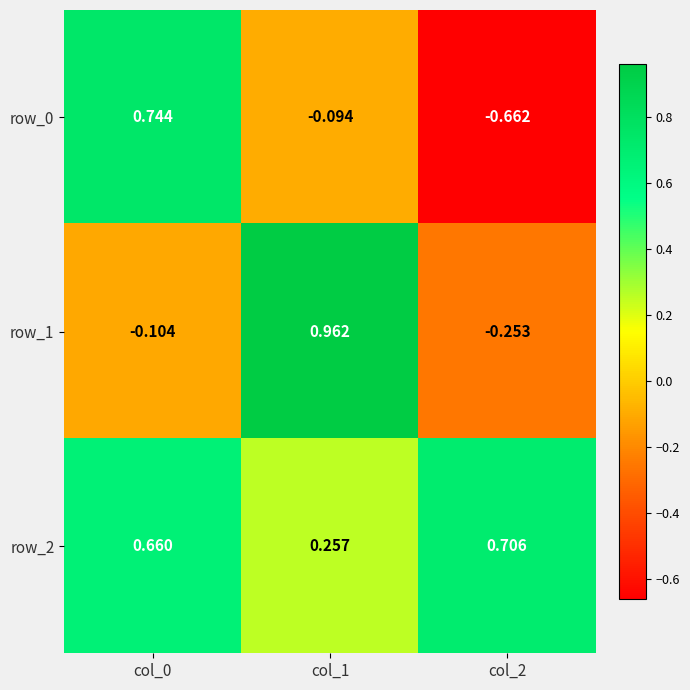

What is the total value across all series at col_0?

1.3